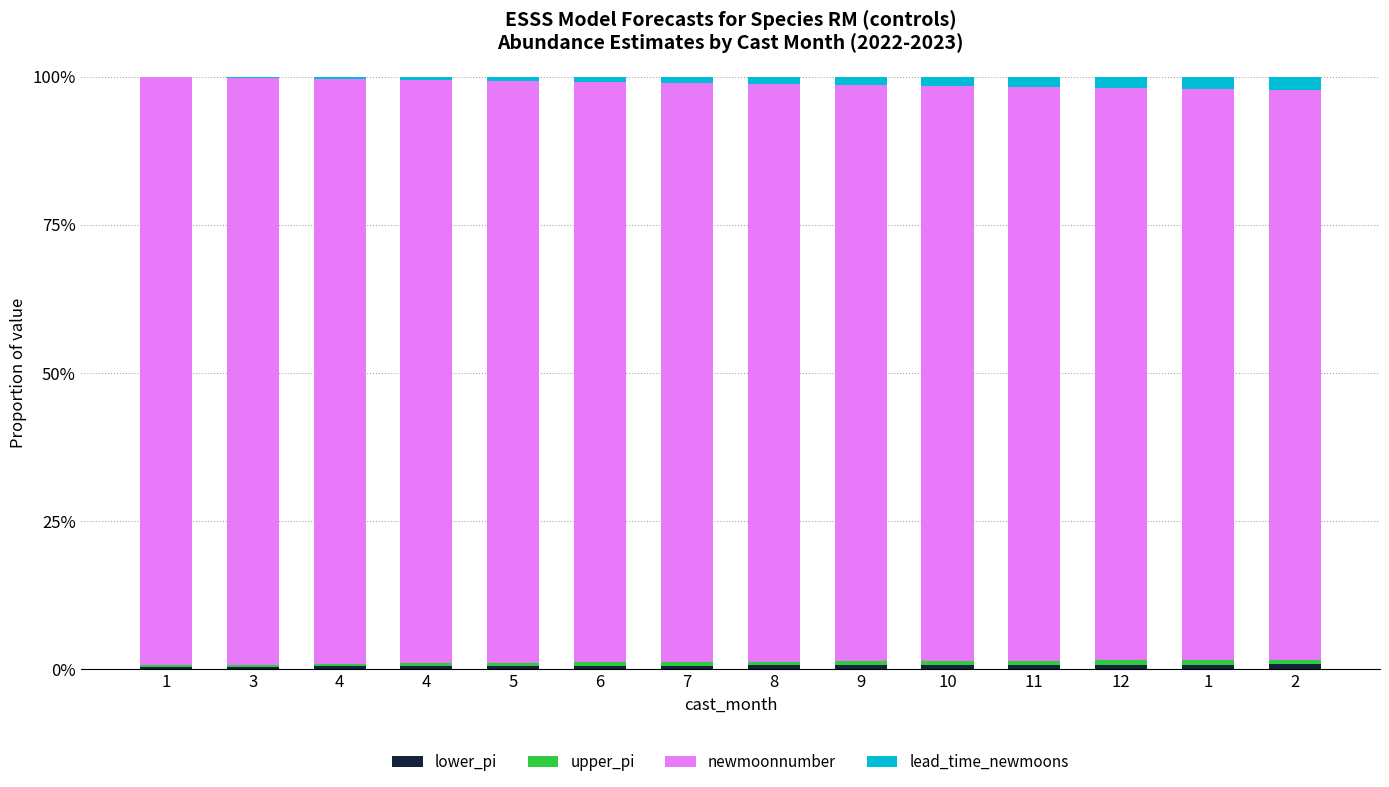

Does the chart contain stacked bars?

Yes